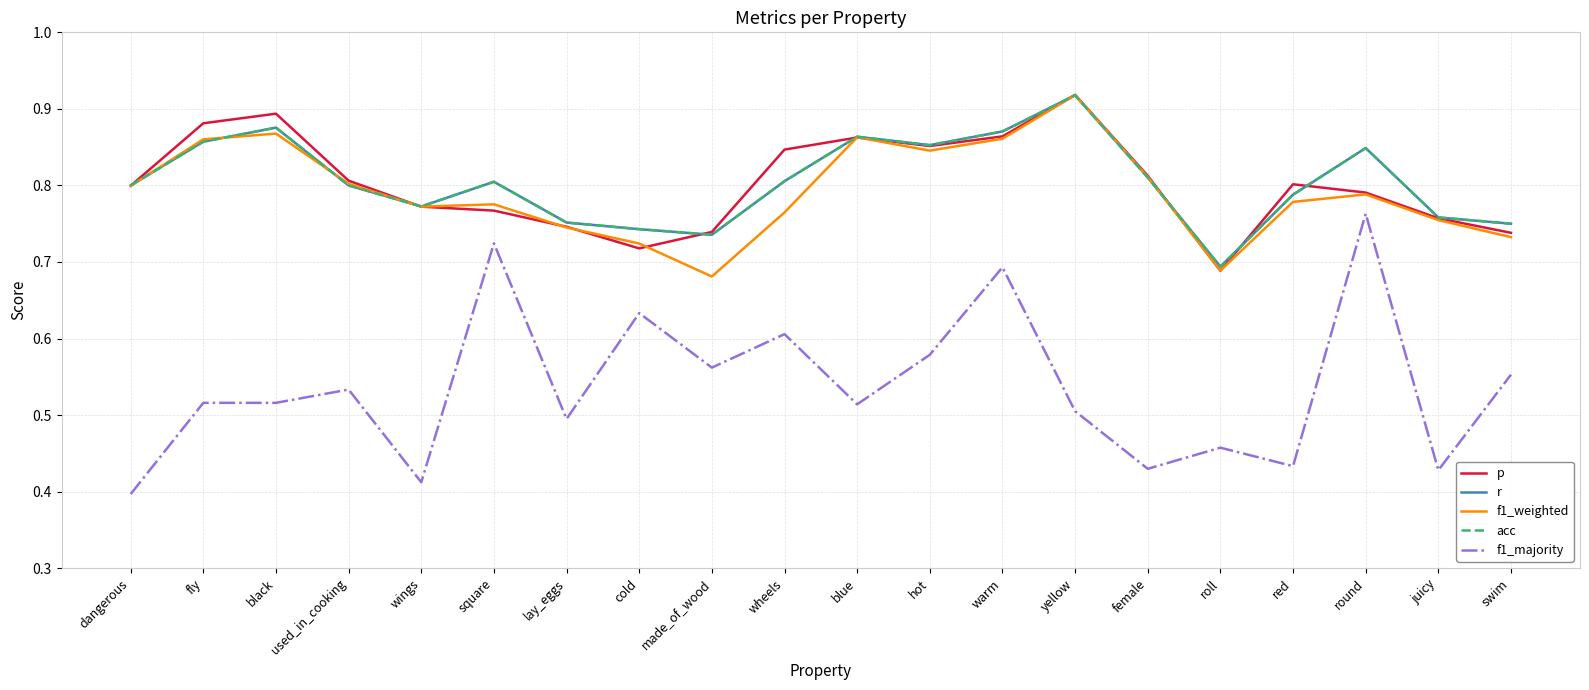

What is the greatest value displayed?

0.9